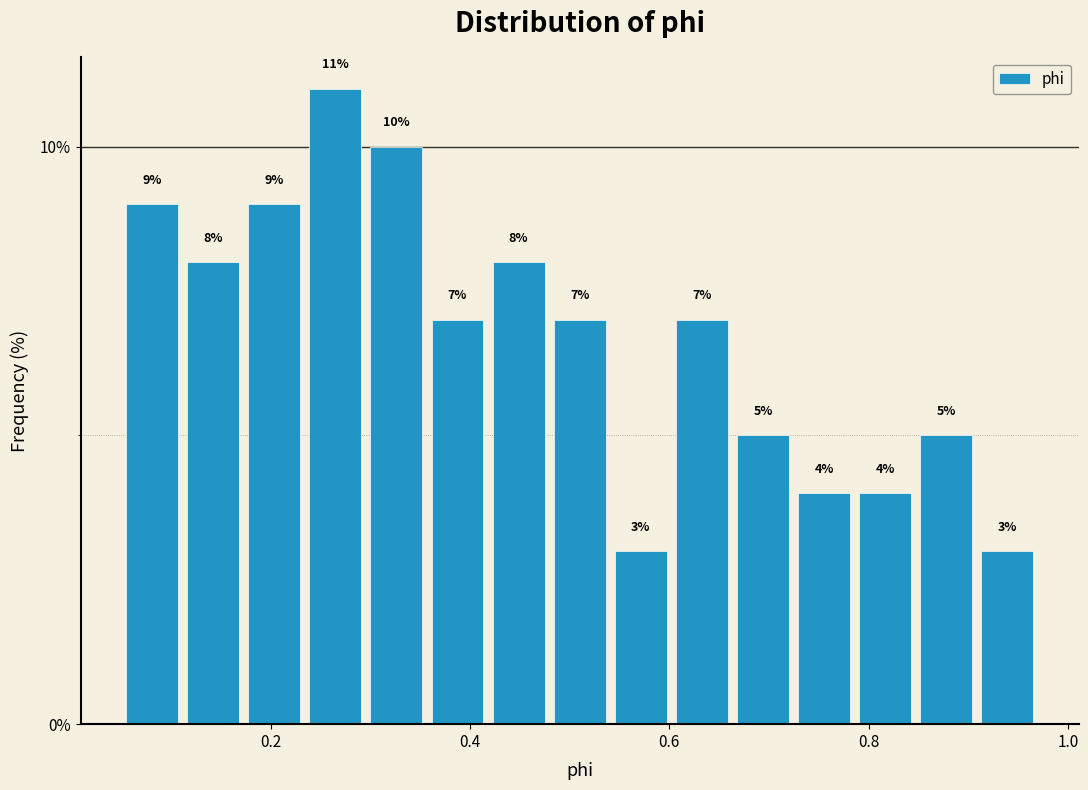

Around what value on the x-axis is the tallest bar? Give the approximate position of its centre, as read against the axis.

0.26